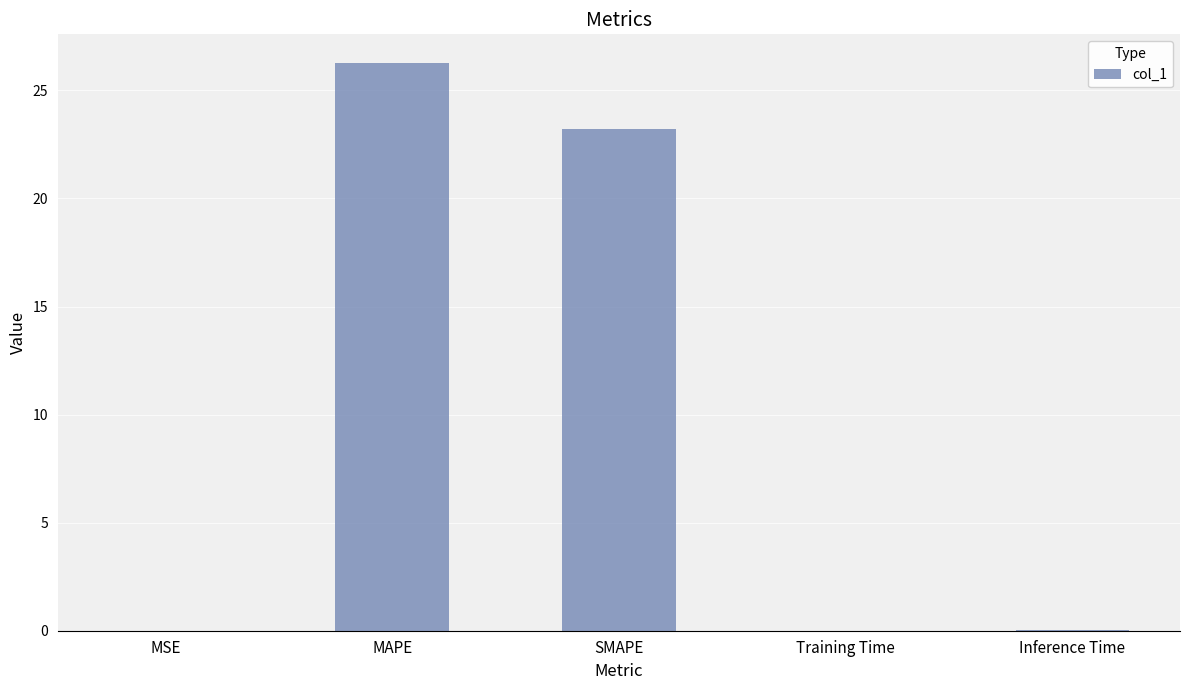

The chart shows a value of 45.1 at MAPE. True or false?

False